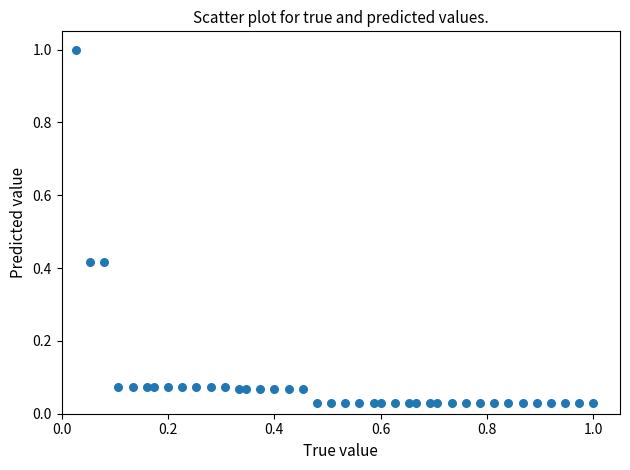

What is the range of Y values (max minus min)?

1.0